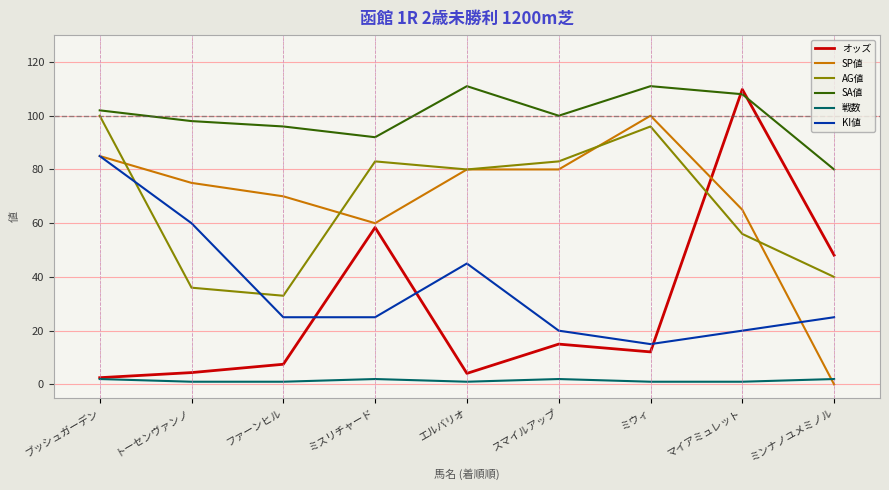

At how many categories does at least one series exceed 69?

9